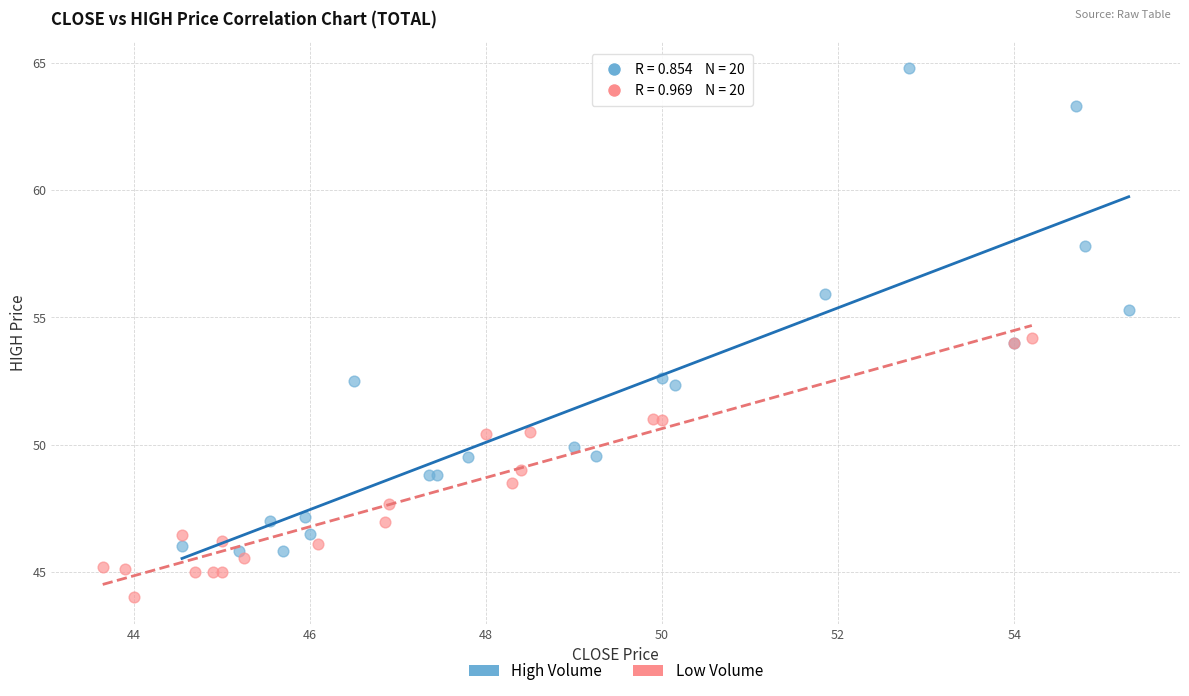

Which series reaches the minimum Y coordinate?

Low Volume